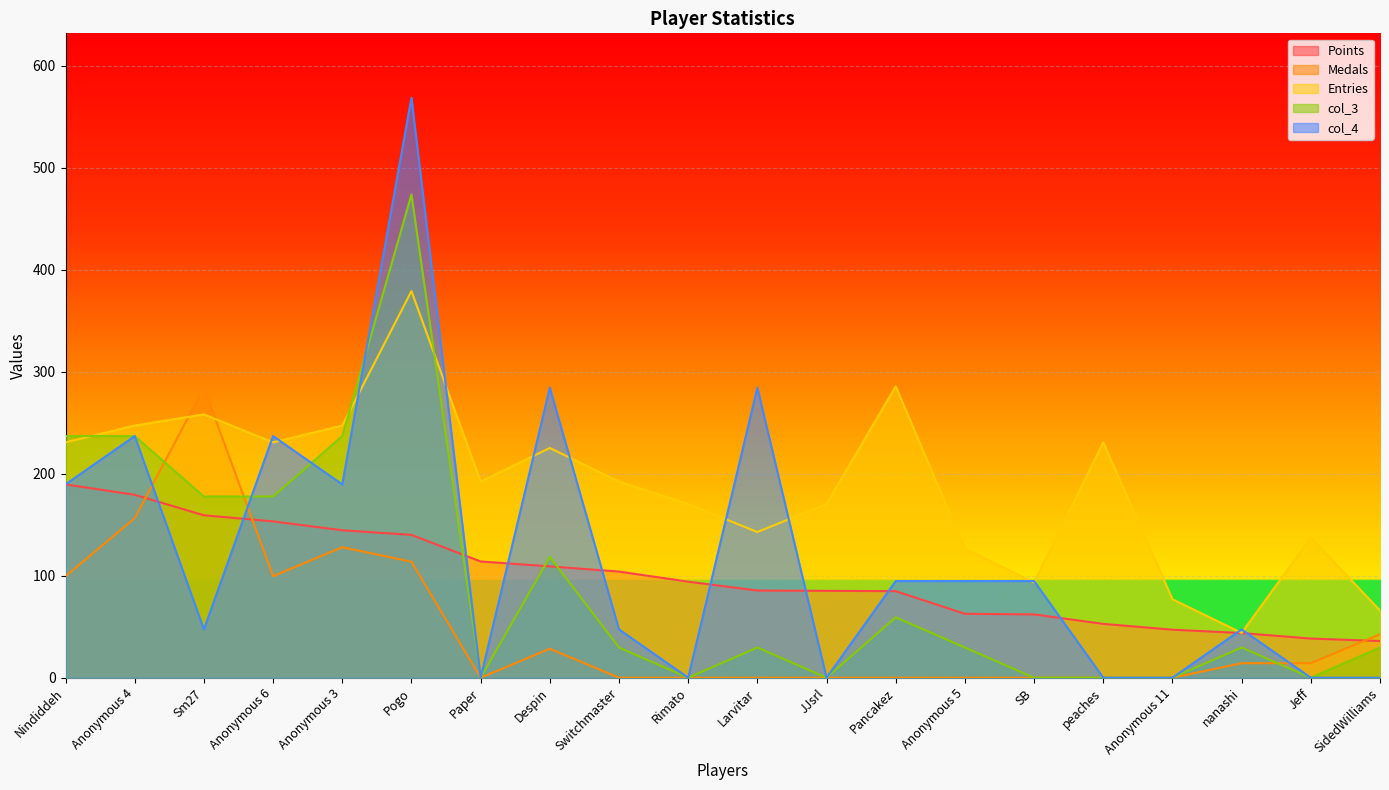

What is the label of the 17th point from the left?

Anonymous 11